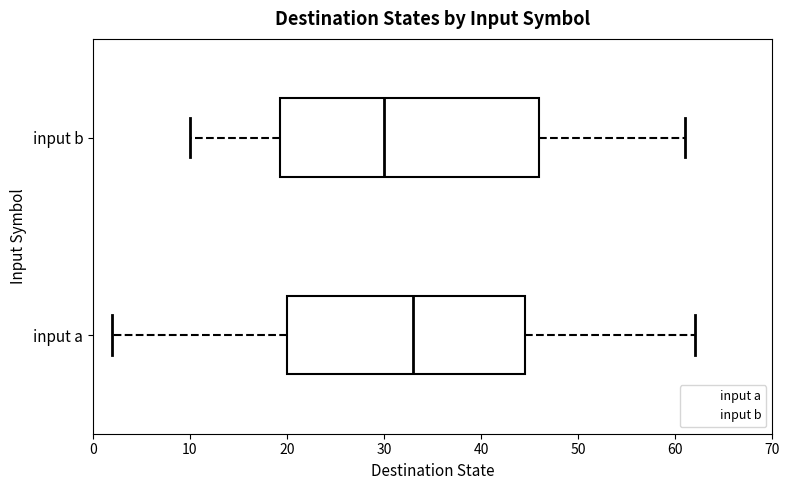

Which box has the furthest to the right median line?

input a